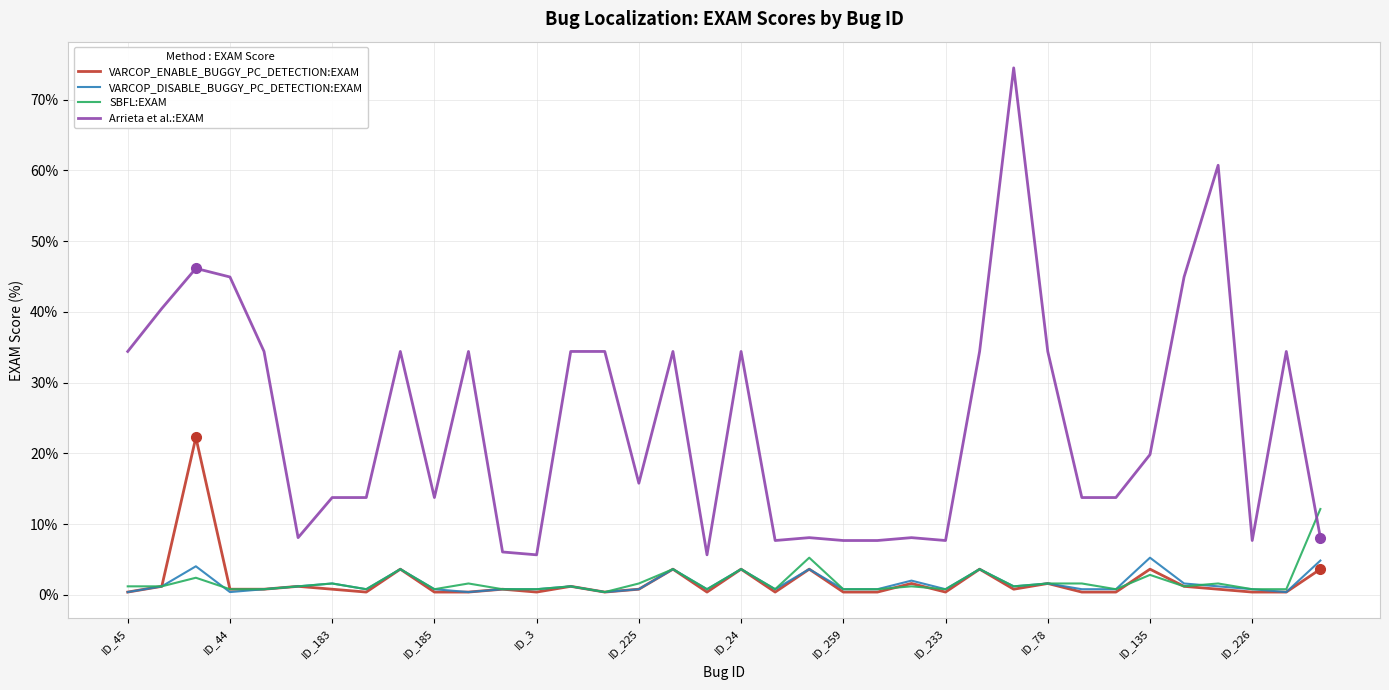

What is the maximum value for Arrieta et al.:EXAM?

74.5